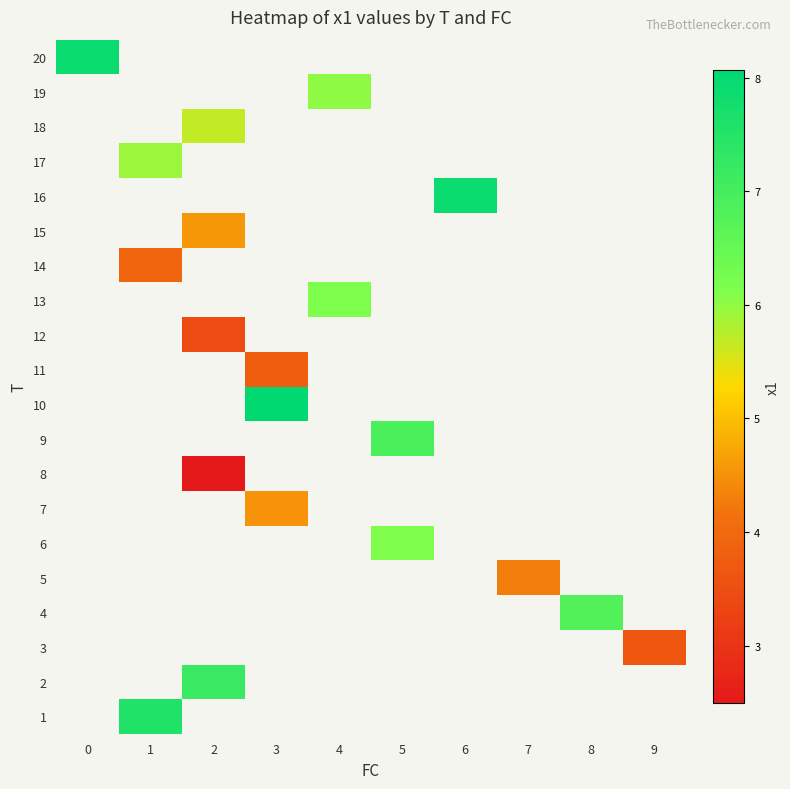

How many categories are shown in the chart?

10